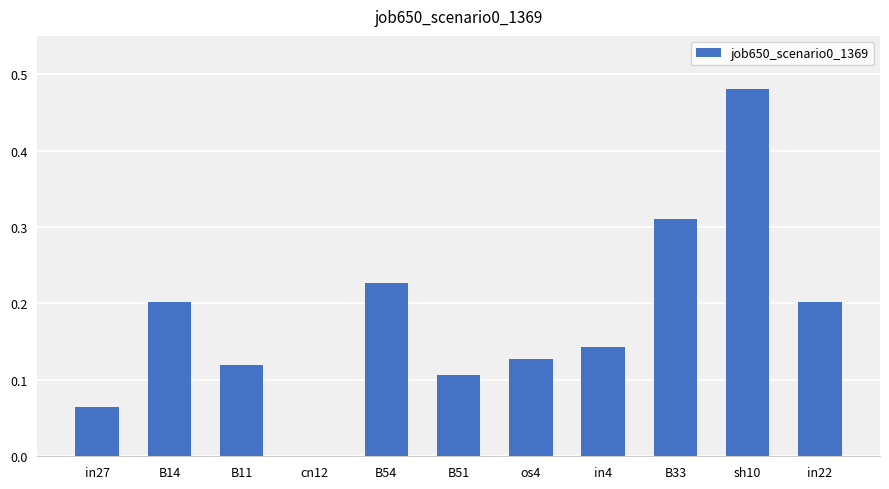

What is the change in value from cn12 to B54?

+0.2